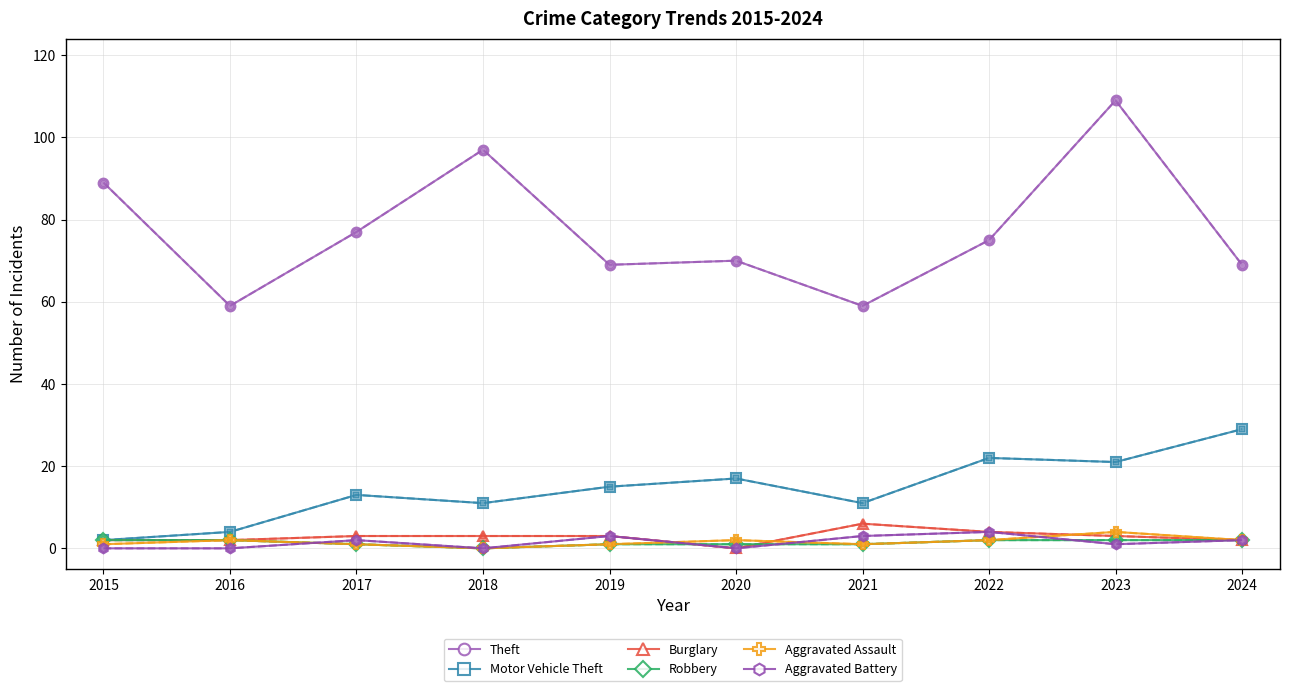

Does the chart have visible grid lines?

Yes